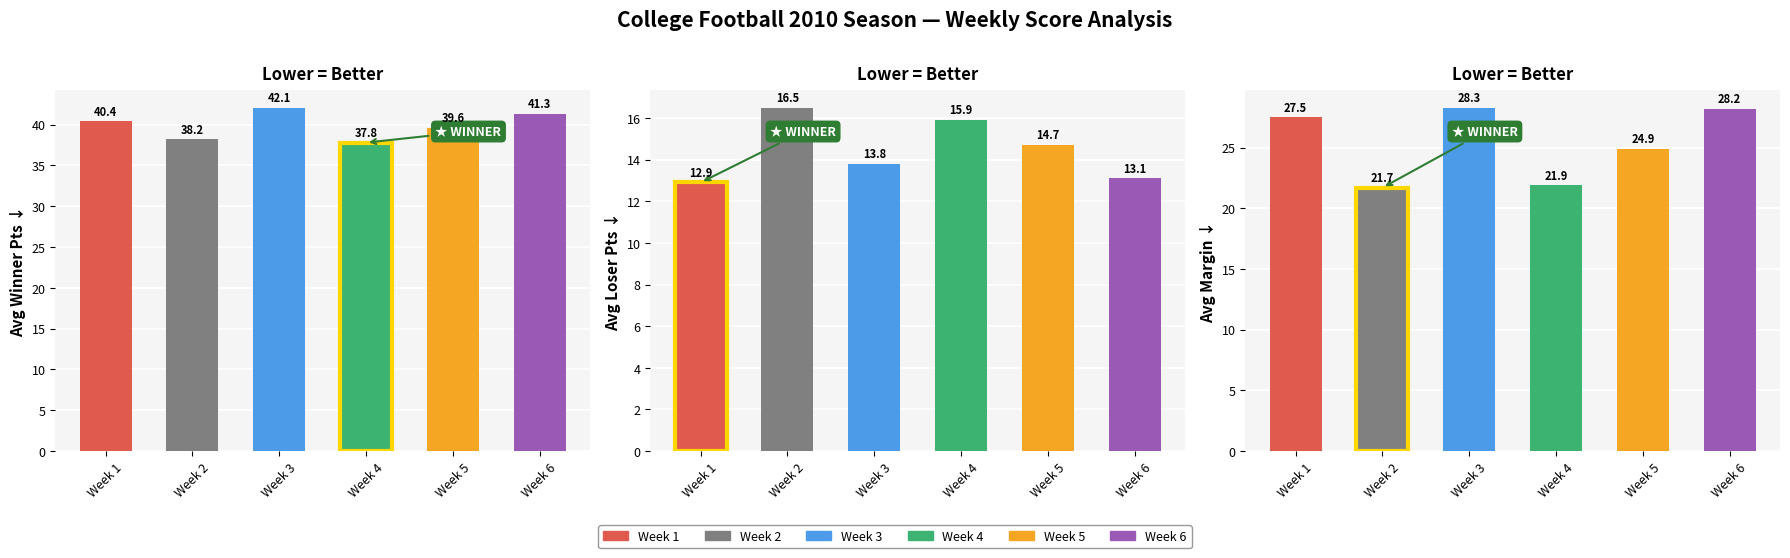

Which category has the highest value in the Avg Winner Pts series?

Week 3